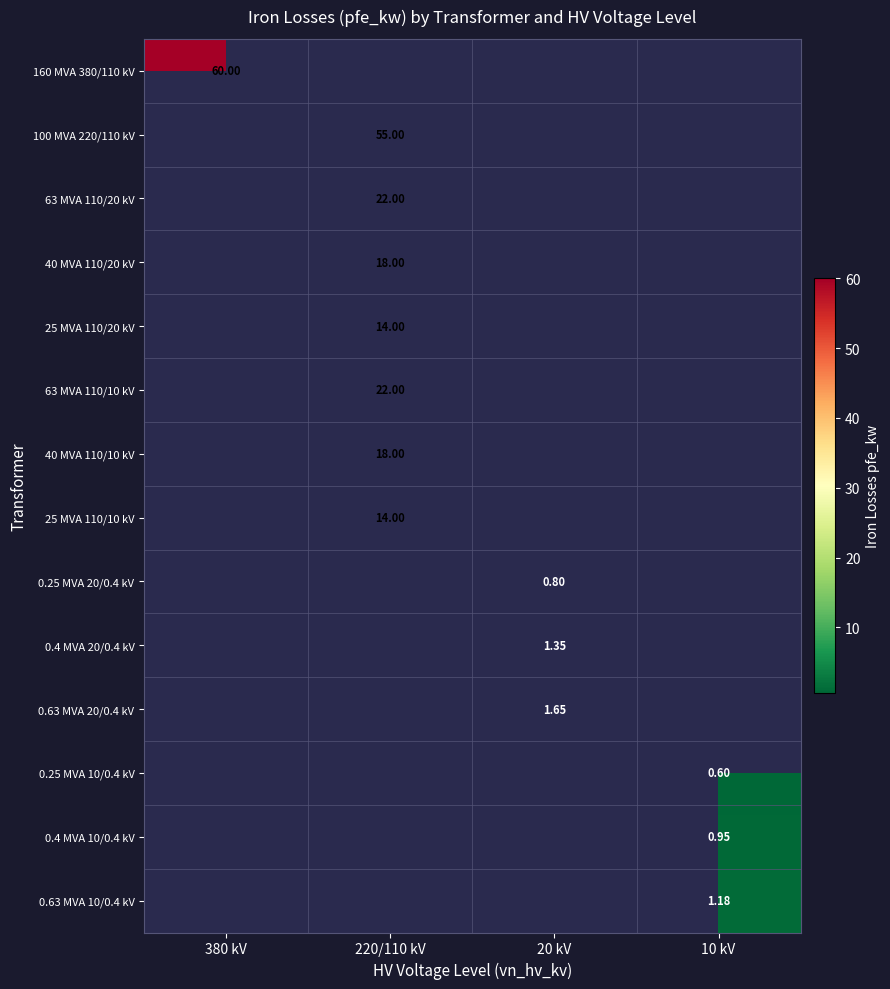

Is the value of 0.4 MVA 20/0.4 kV at 380 kV greater than the value of 25 MVA 110/10 kV at 10 kV?

No